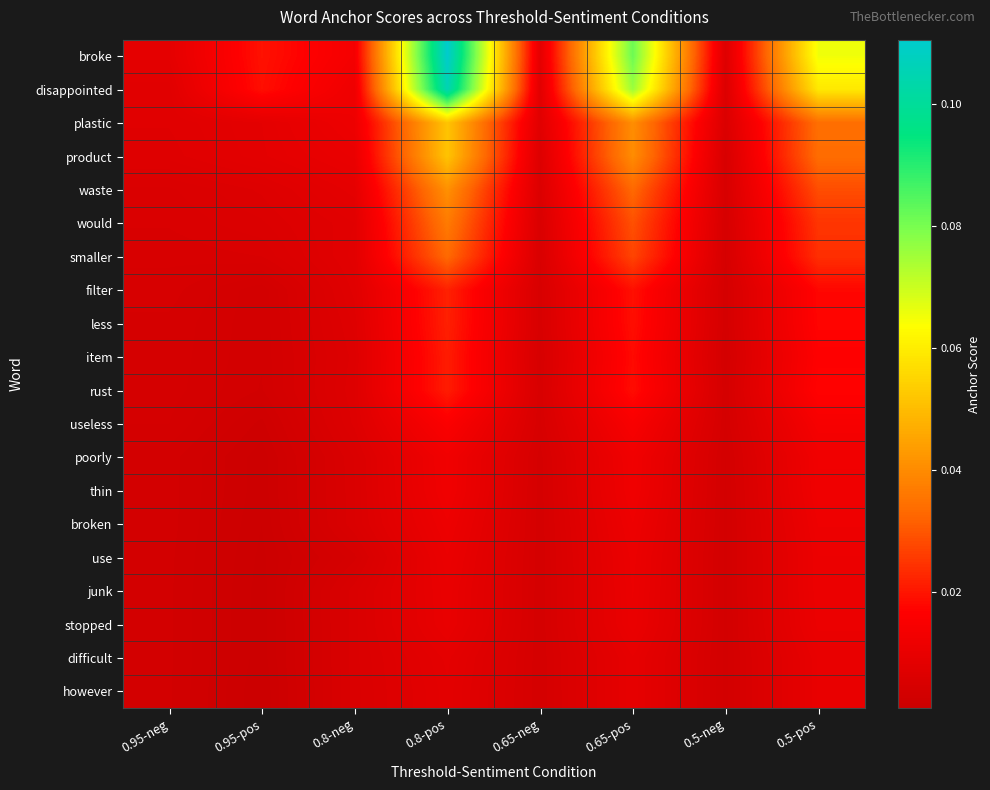

How many categories are shown in the chart?

8